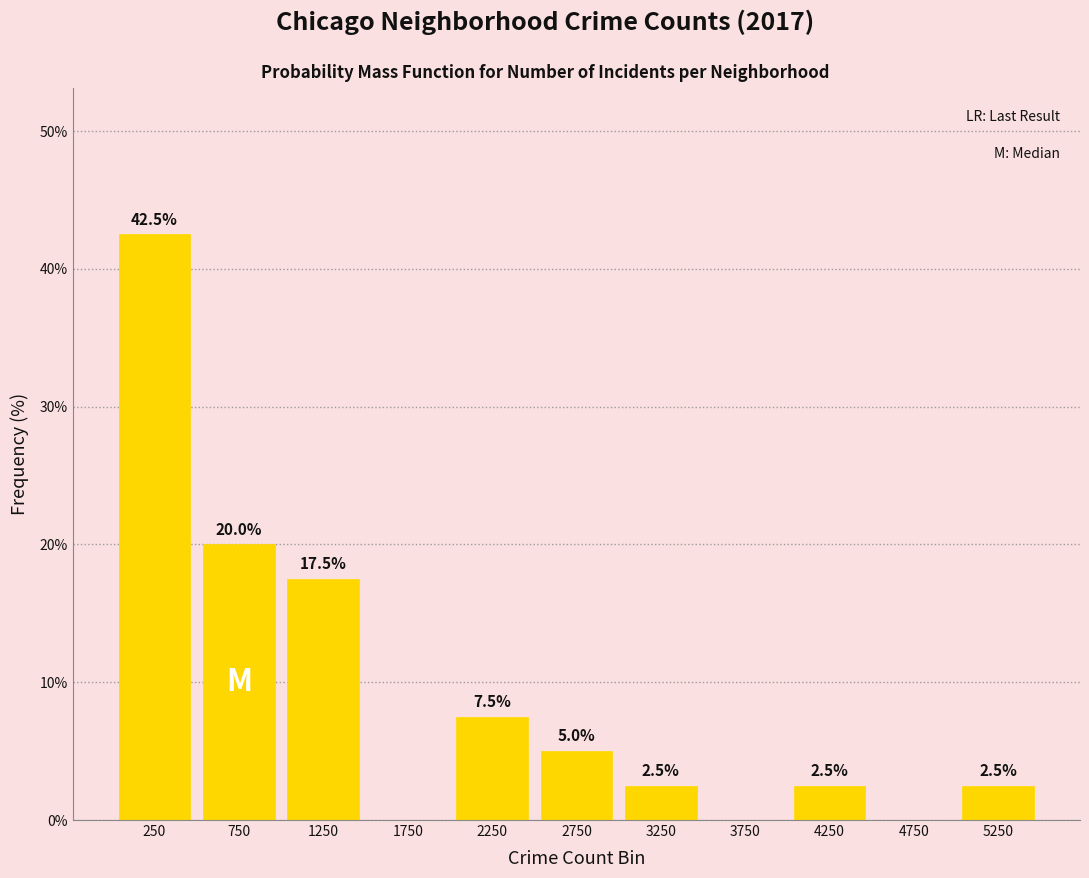

Over which range of the x-axis is the bar tallest?

0 to 500